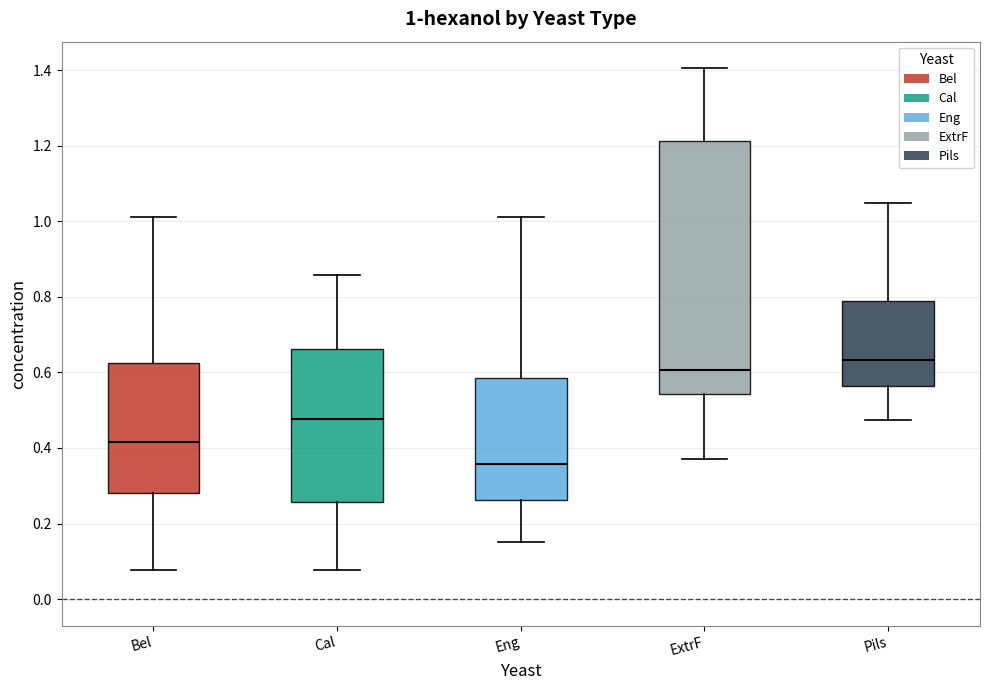

Which box has the highest median line?

Pils